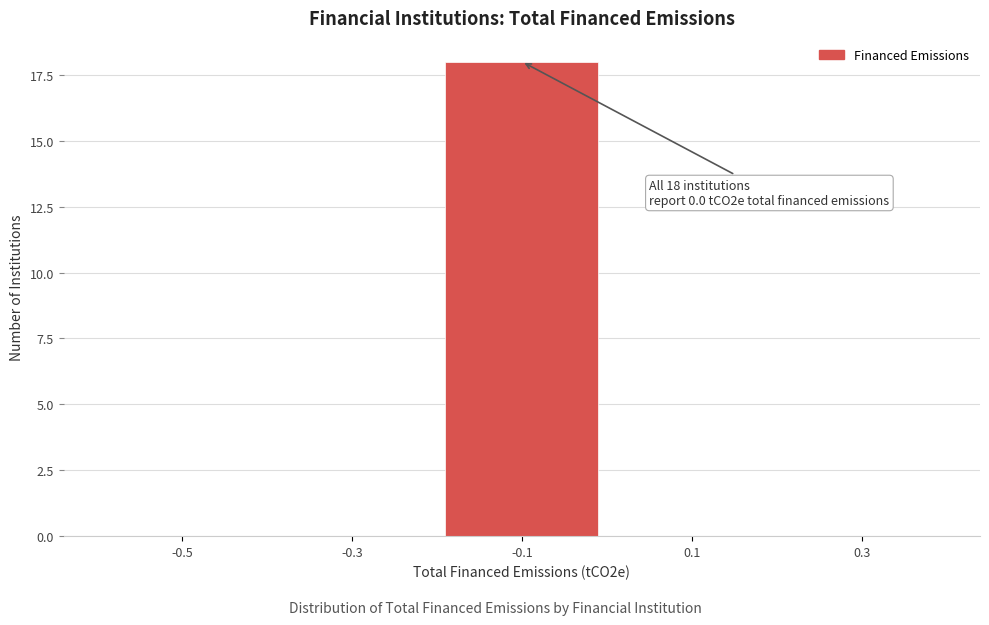

Reading left to right, what are all the values shown in this chart?

-0.5=0	-0.3=0	-0.1=18	0.1=0	0.3=0